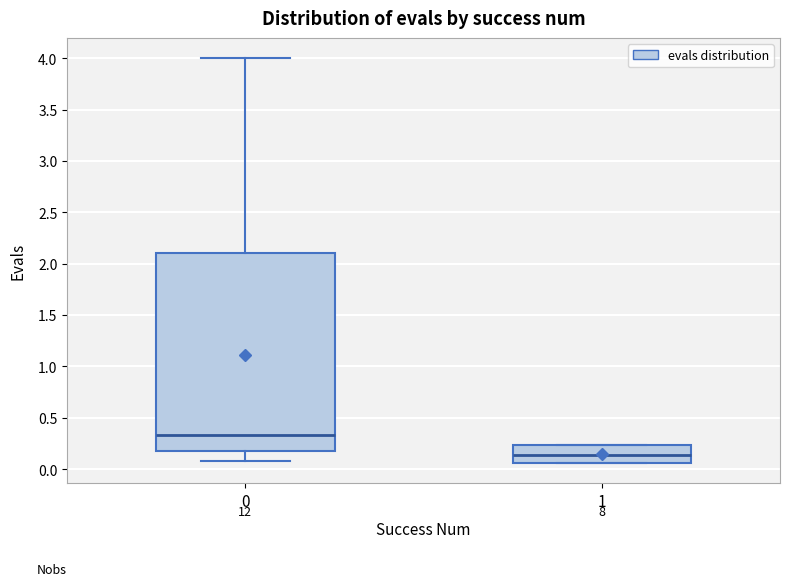

Which box's median line is the highest?

0